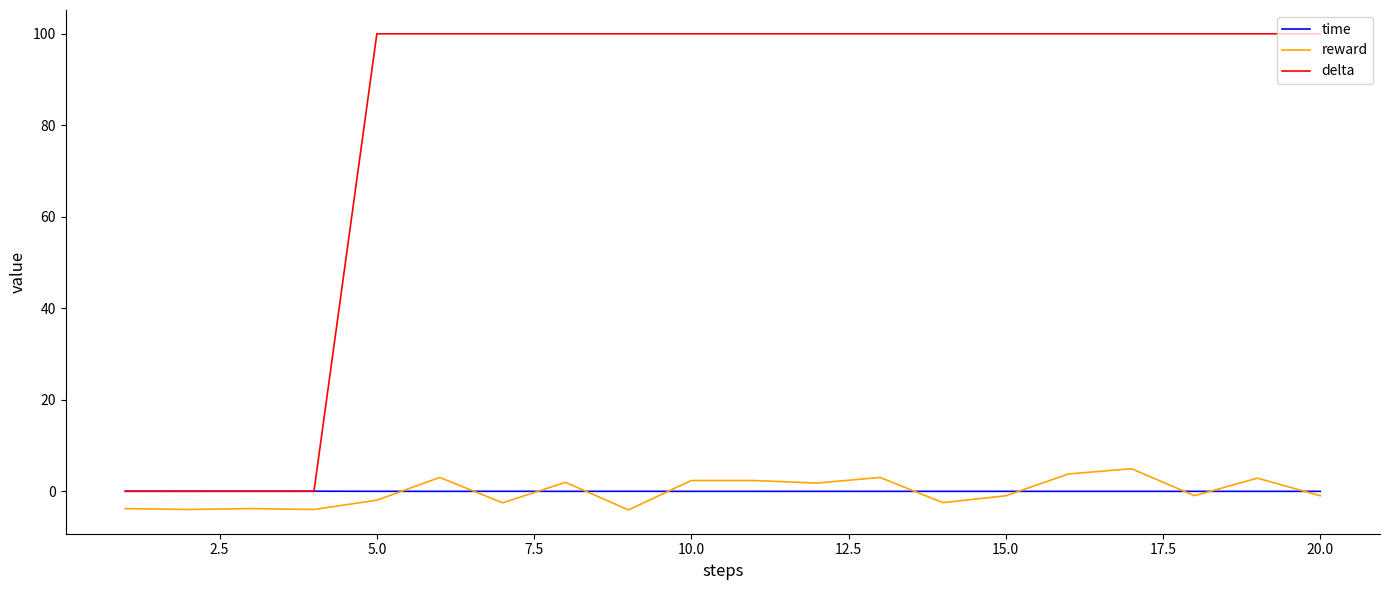

What is the minimum value for reward?

-4.1